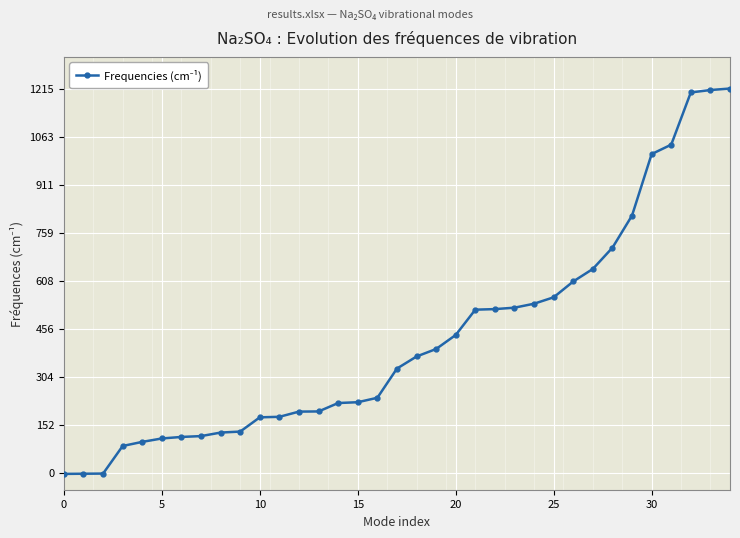

The chart shows a value of 19.4 at 15. True or false?

False